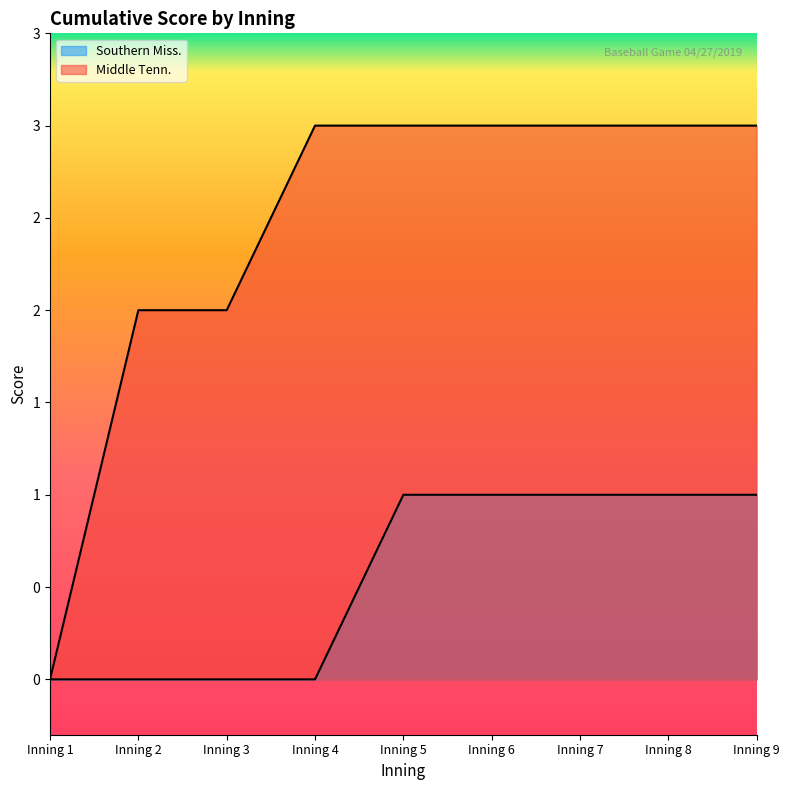

What is the difference between the highest and lowest values at Inning 8?

2